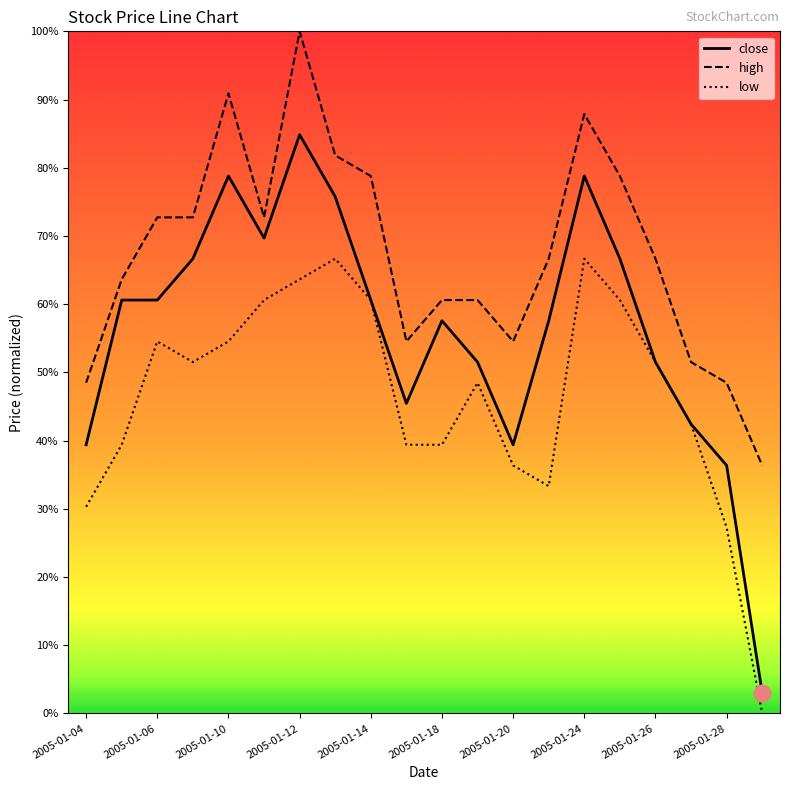

What are all the series names shown in the legend?

close, high, low